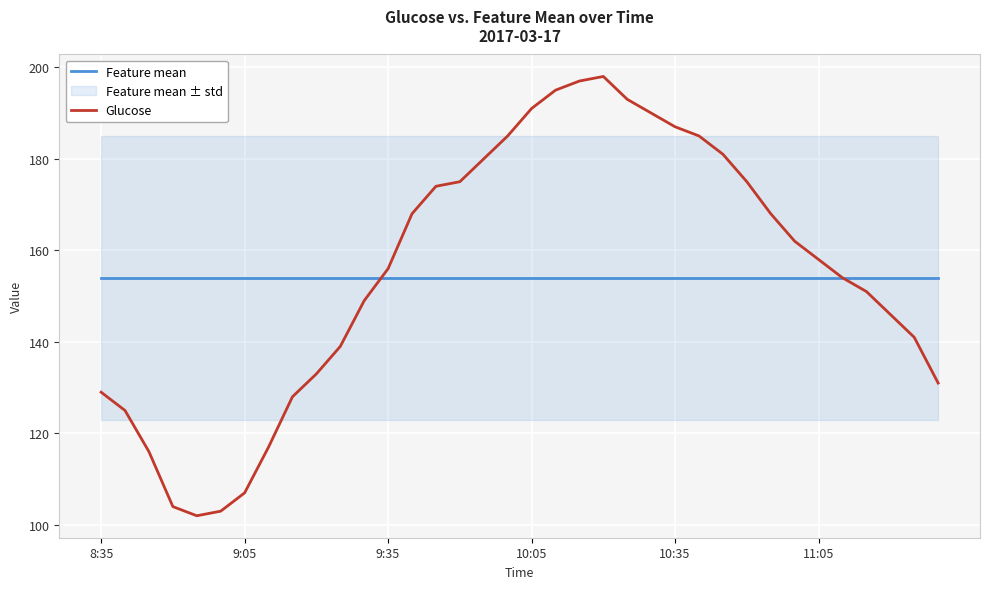

The Feature mean series shows 36.1 at 11:05. True or false?

False